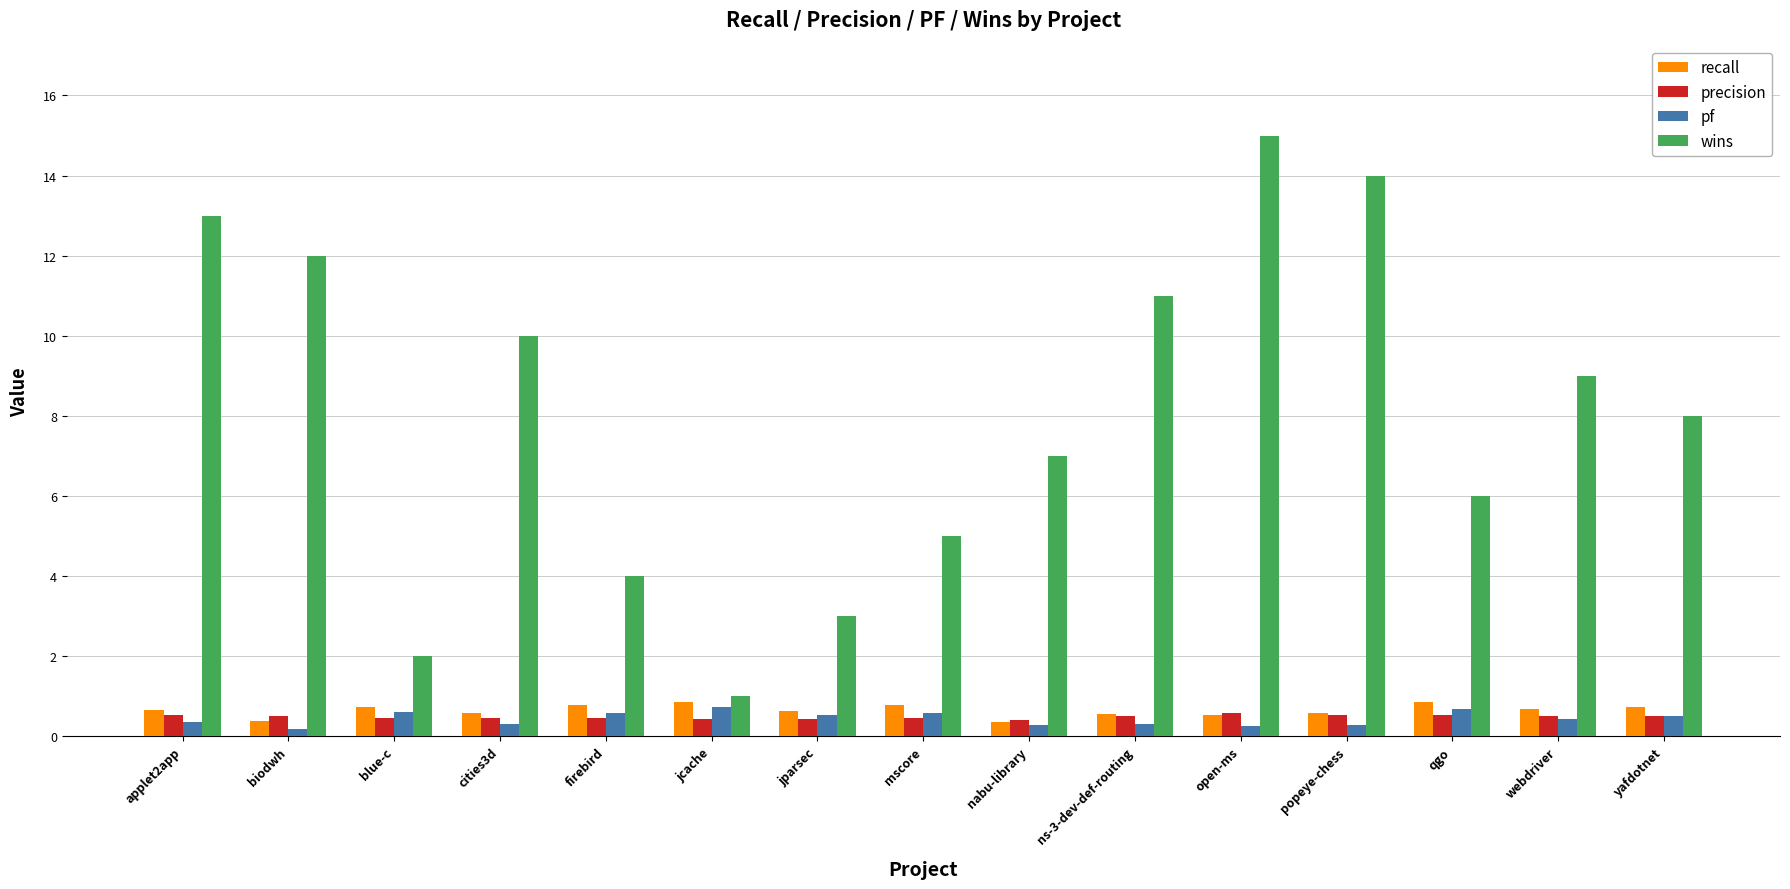

What is the difference between the maximum and minimum values in the wins series?

14.0